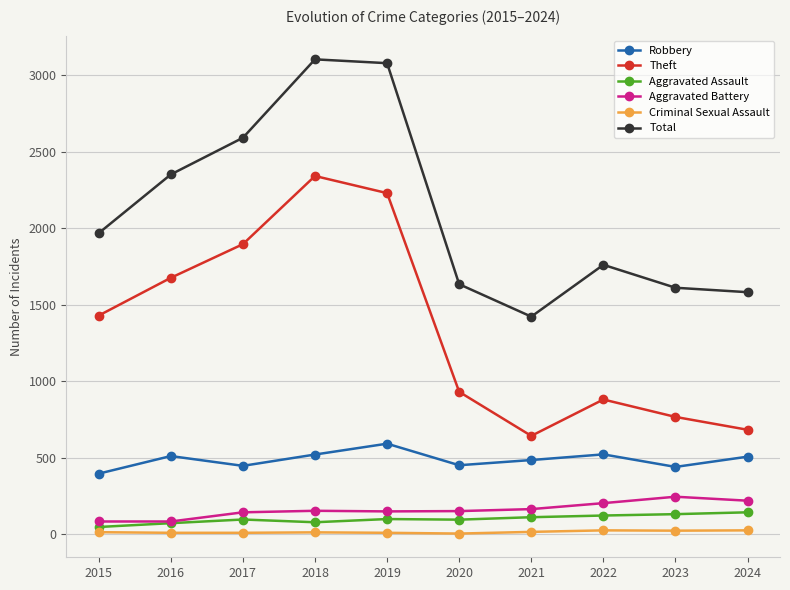

Rank the series at 2020 from lowest to highest value.

Criminal Sexual Assault, Aggravated Assault, Aggravated Battery, Robbery, Theft, Total